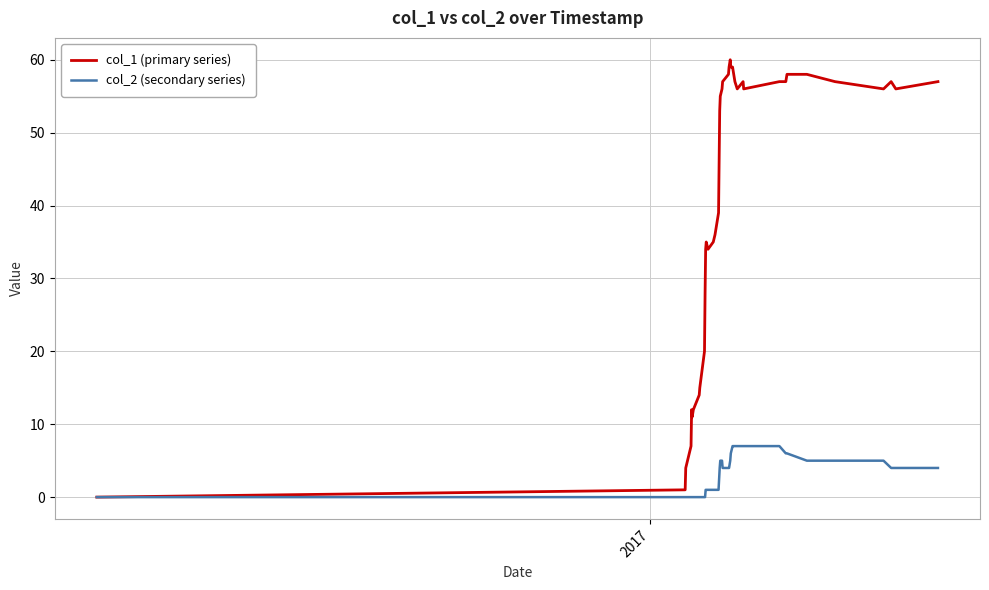

Rank the series by their maximum value, from lowest to highest.

col_2 (secondary series), col_1 (primary series)